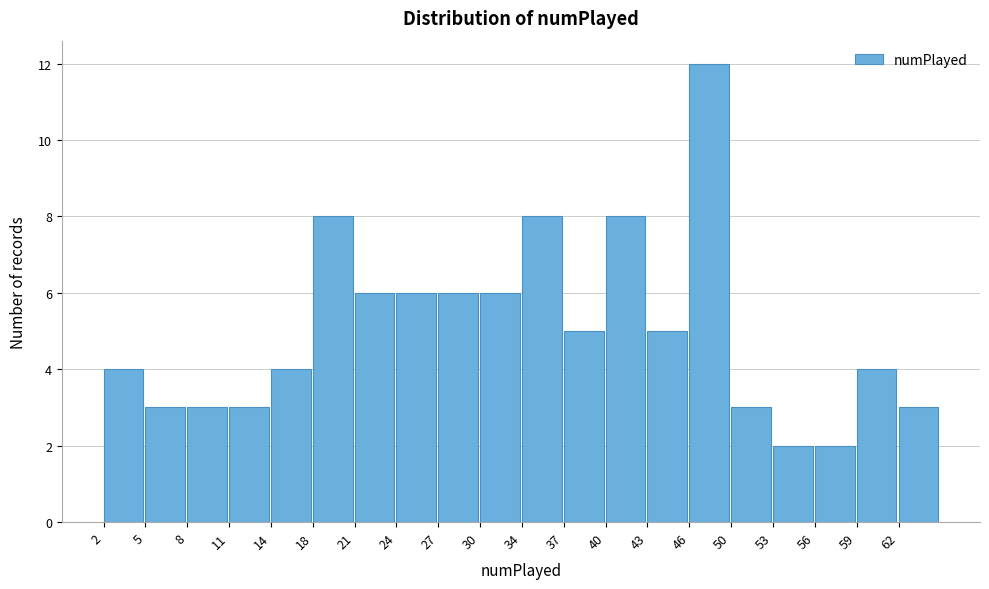

Reading left to right, what are all the values shown in this chart?

4	3	3	3	4	8	6	6	6	6	8	5	8	5	12	3	2	2	4	3